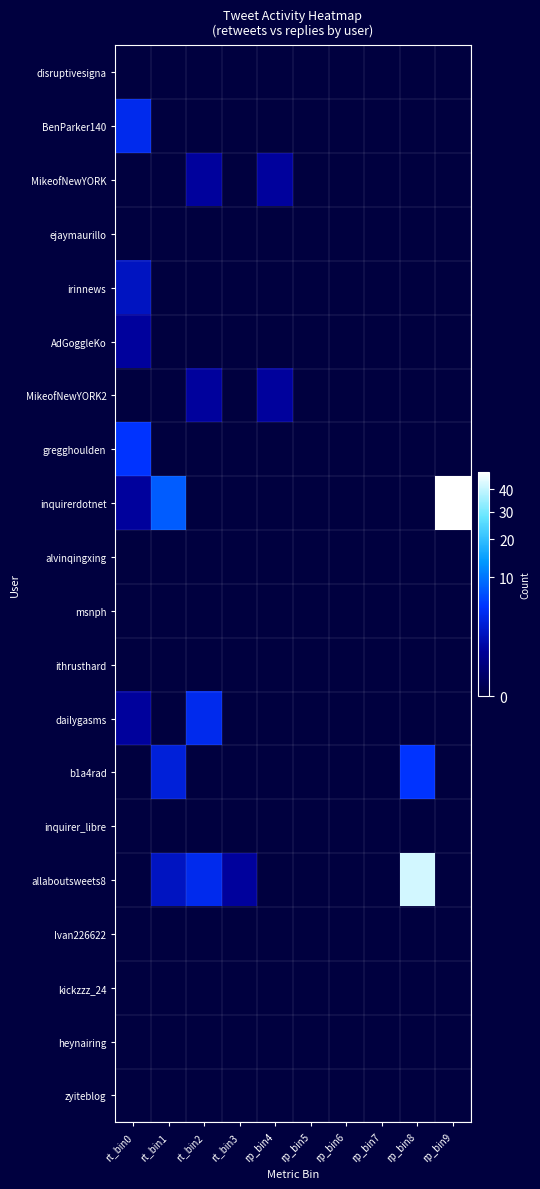

What is the total value across all series at rt_bin3?

1